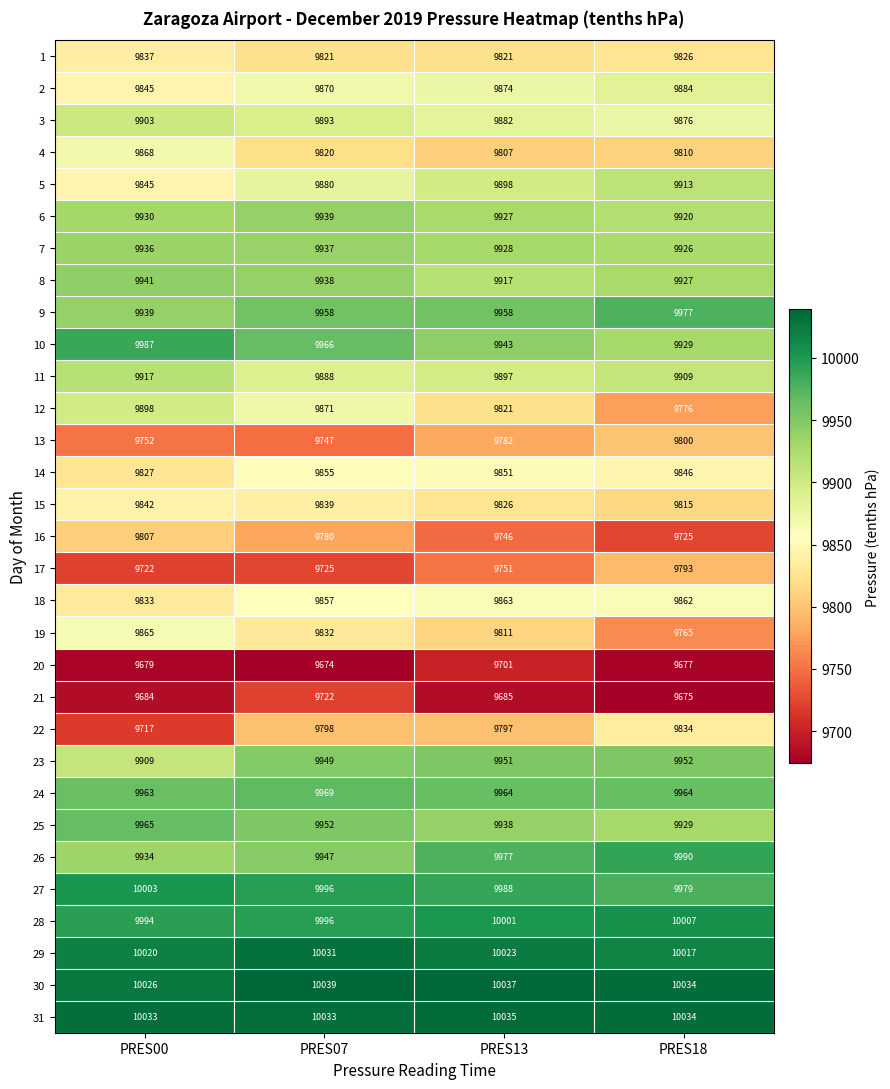

What value does the 24 series have at PRES07?

9969